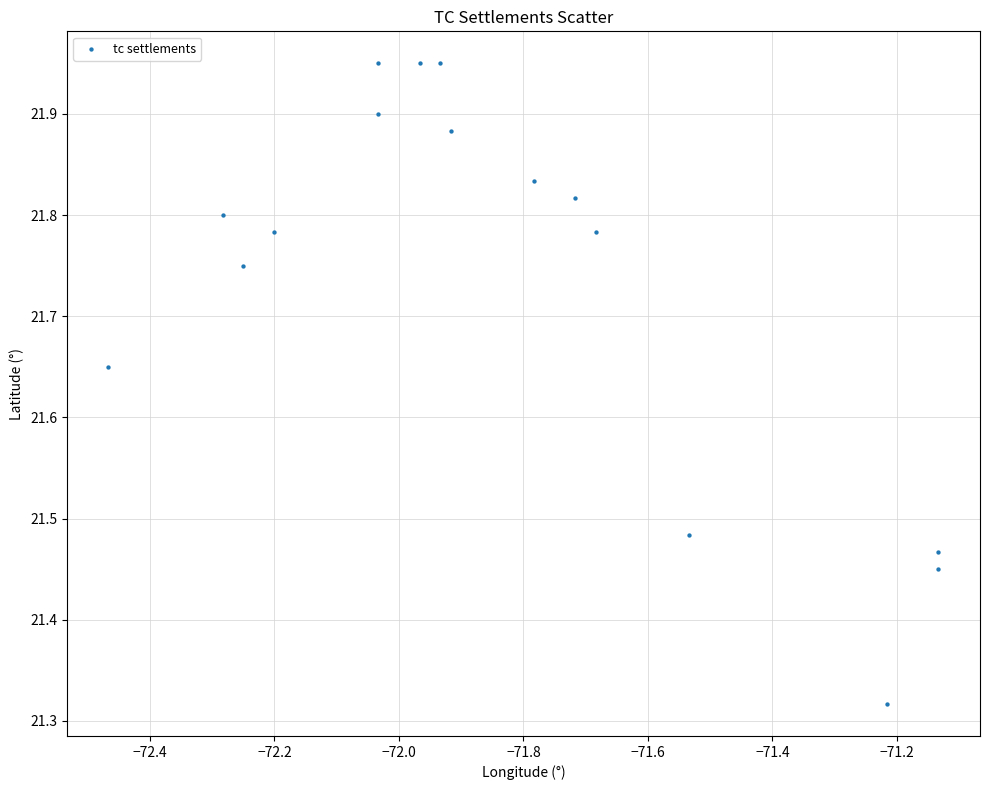

What is the range of X values (max minus min)?

1.3